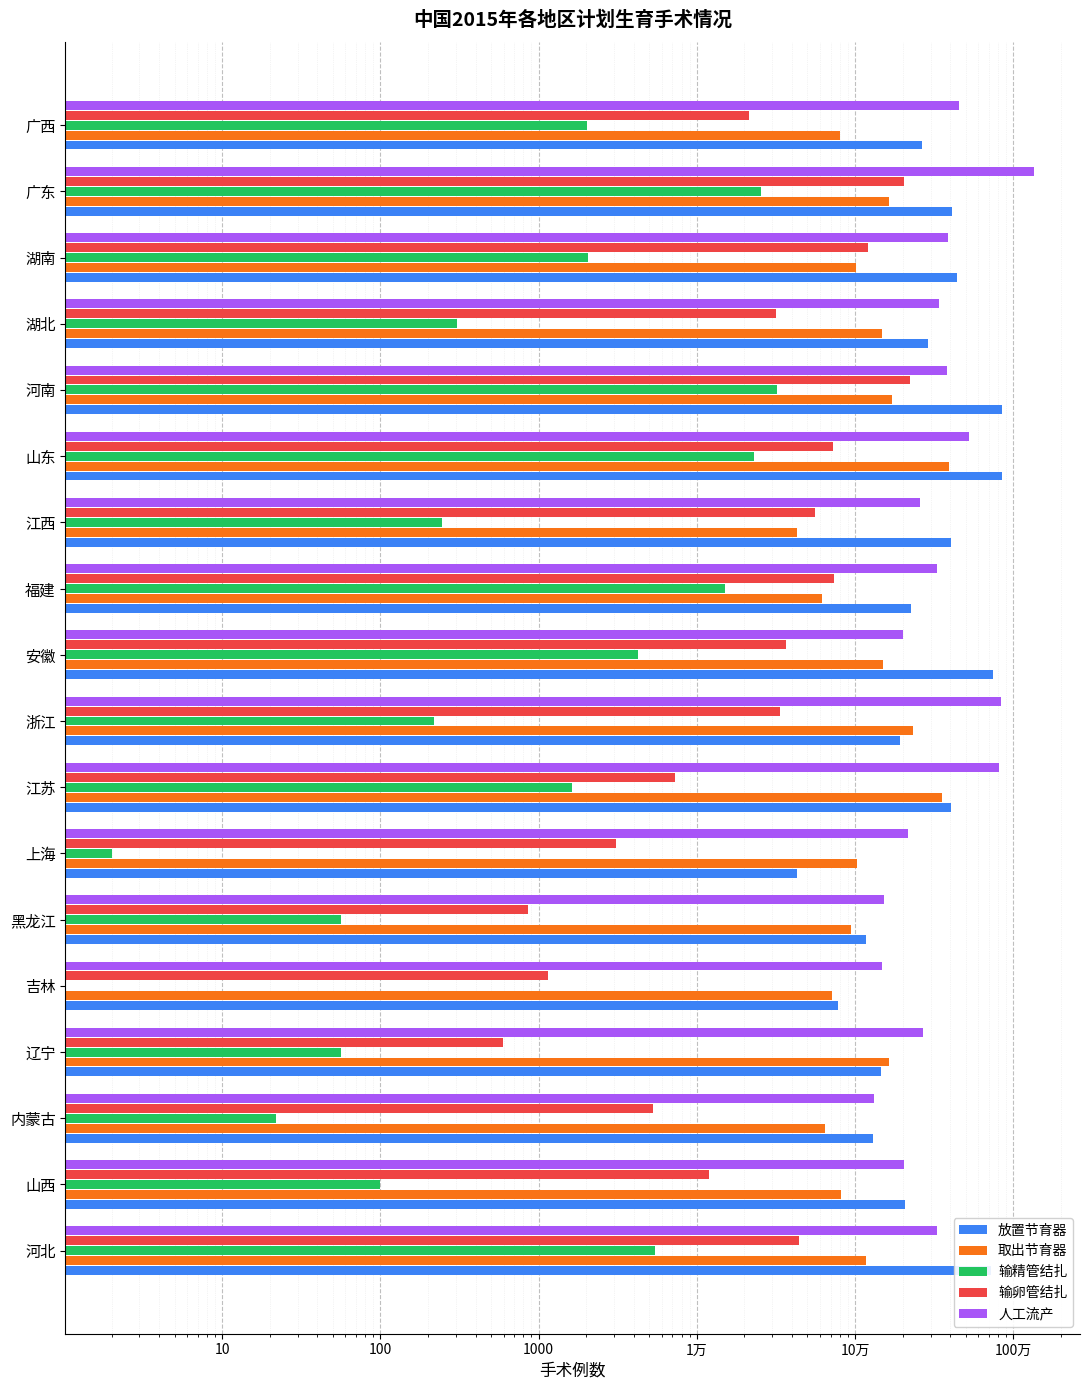

What are all the series names shown in the legend?

放置节育器, 取出节育器, 输精管结扎, 输卵管结扎, 人工流产